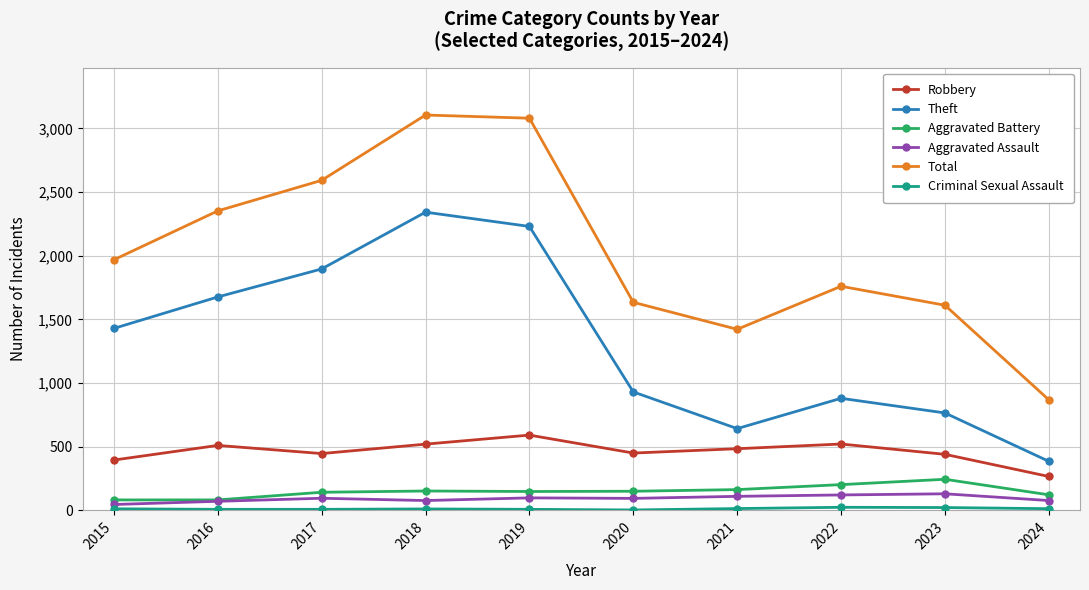

How many categories are shown in the chart?

10